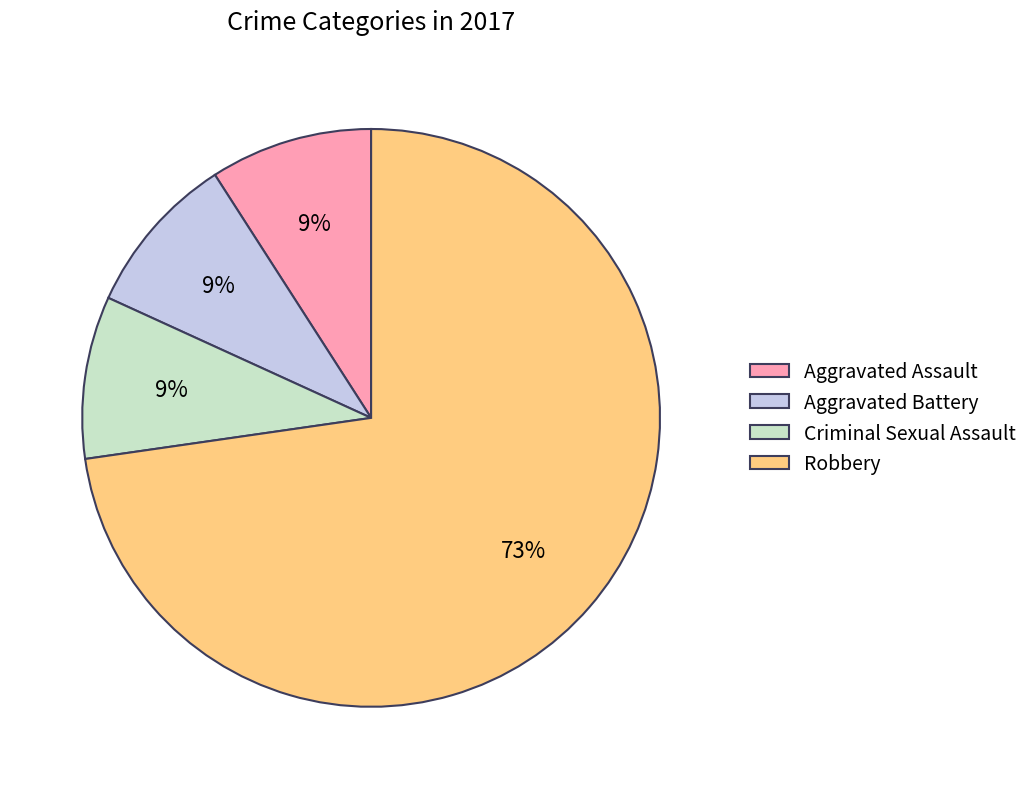

What is the ratio of the value at Aggravated Assault to the value at Criminal Sexual Assault?

1.0